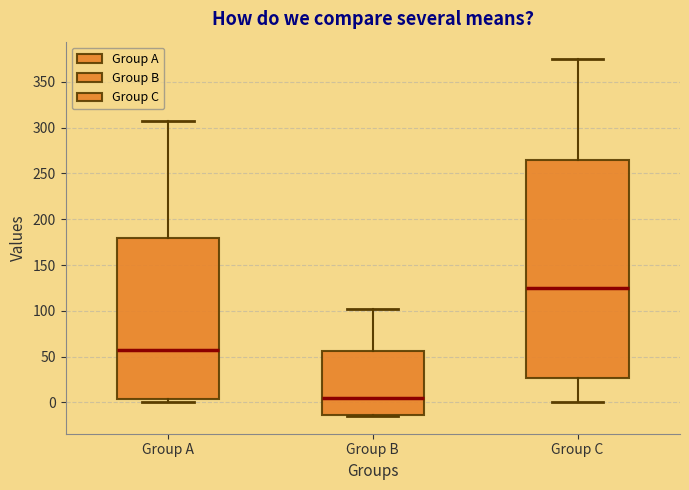

Where does the median line of the box for Group B sit on the y-axis? The values are not printed on the chart, so give them approximately, as read against the axis.

5